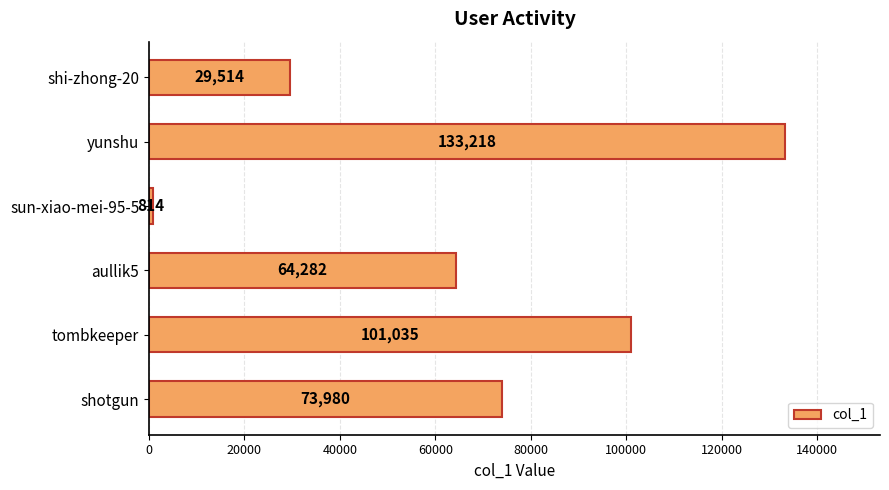

The chart shows a value of 814 at sun-xiao-mei-95-5. True or false?

True